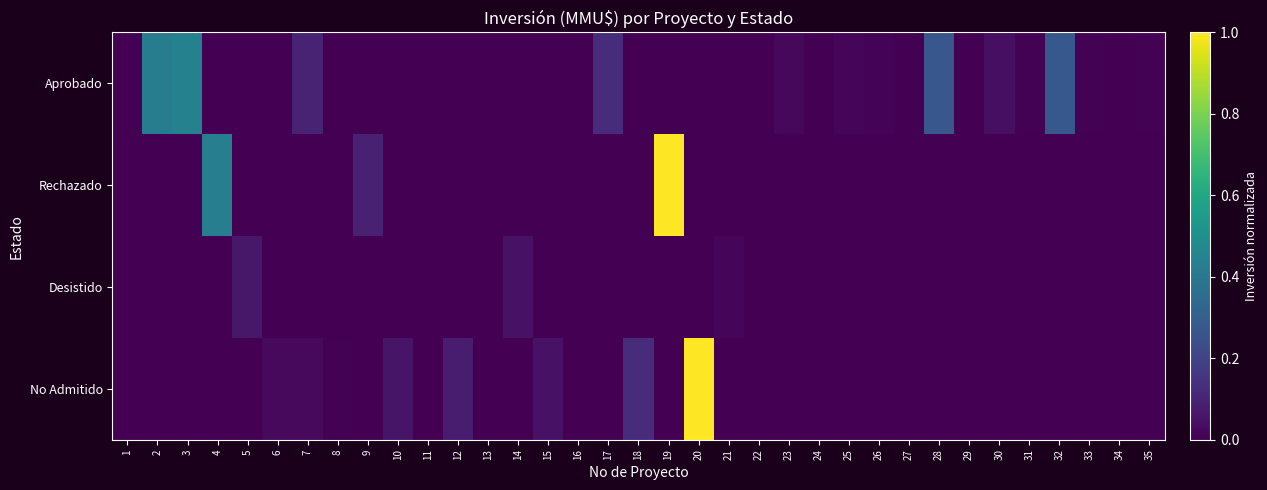

Rank the series by their maximum value, from lowest to highest.

Desistido, Aprobado, Rechazado, No Admitido